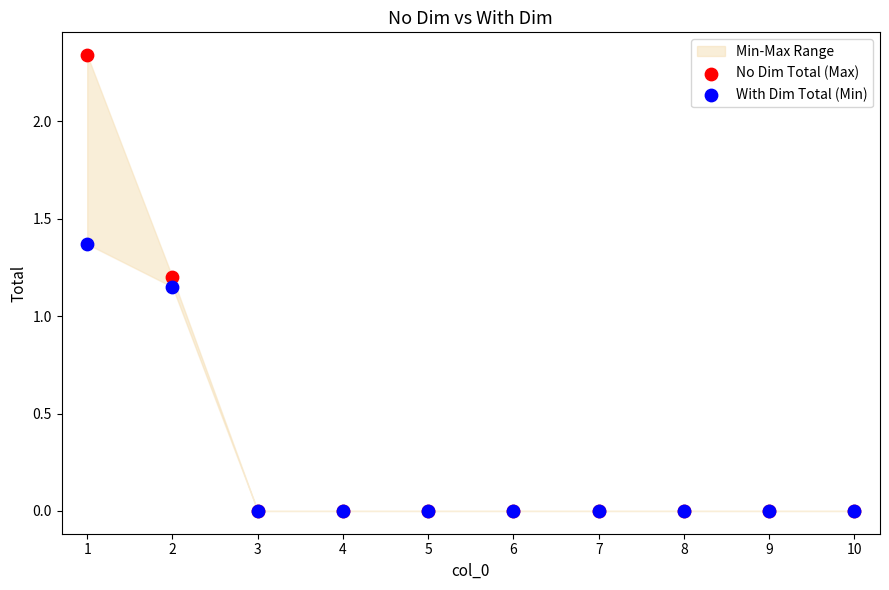

In the No Dim Total (Max) series, what Y value is closest to 1?

1.2